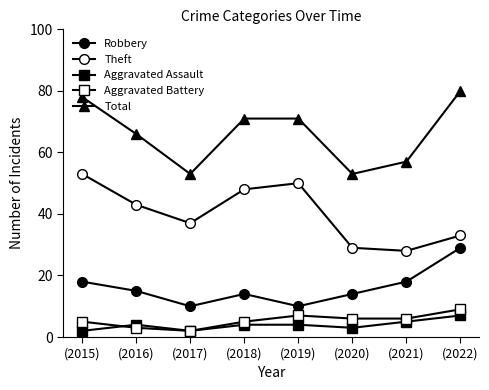

How many distinct data groups are displayed?

5